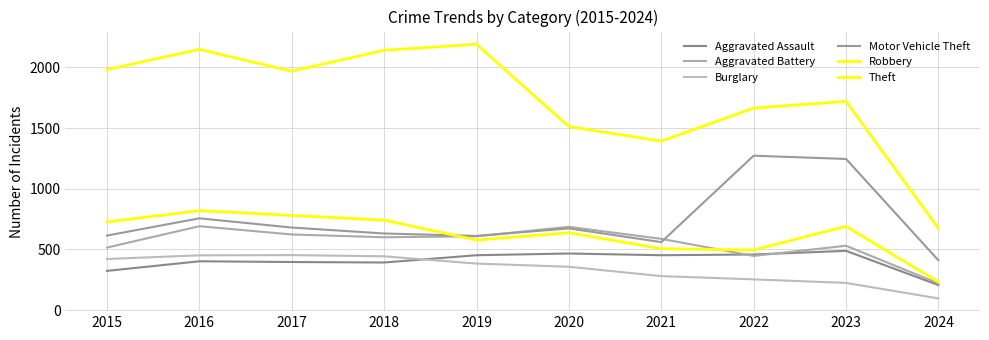

Is this an area chart (filled region under the line)?

No